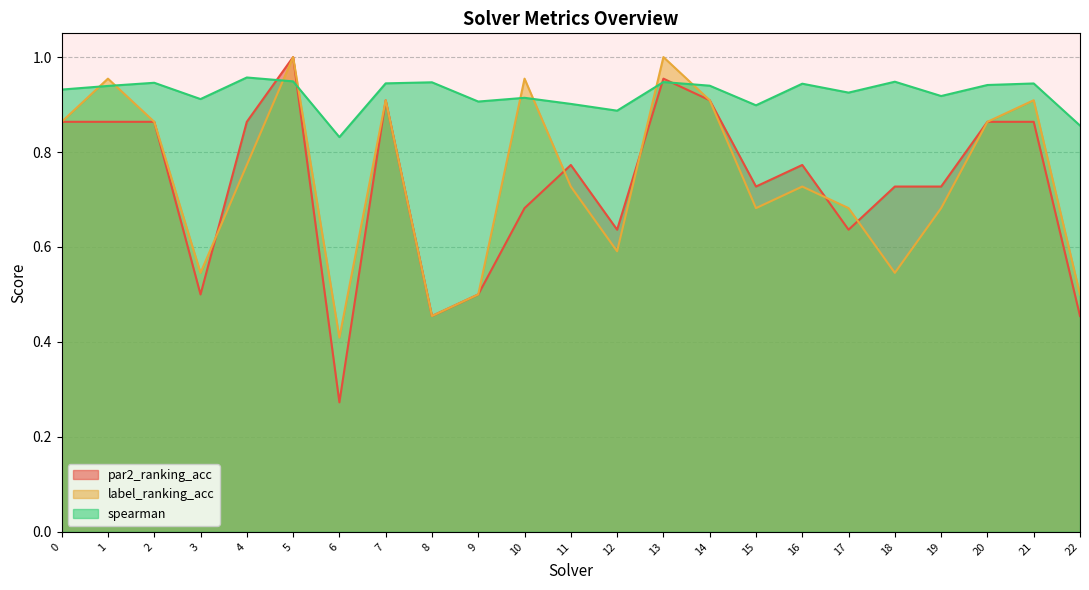

The label_ranking_acc series shows 0.9 at 2. True or false?

True